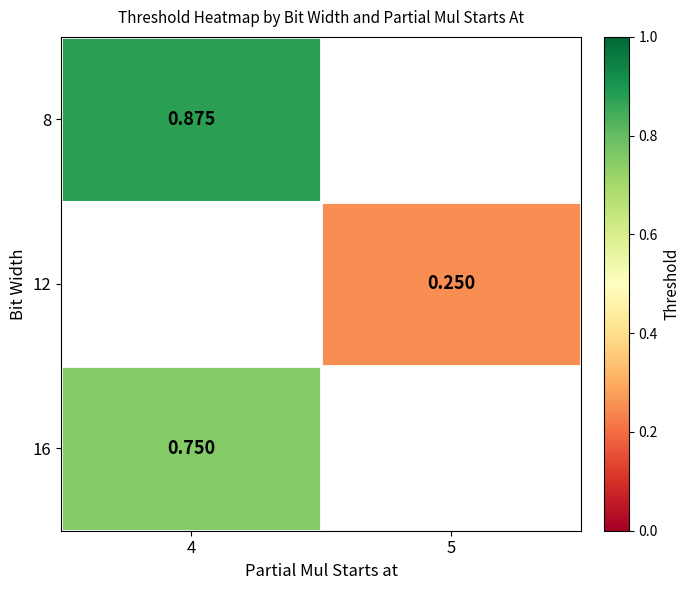

What is the greatest value displayed?

0.9